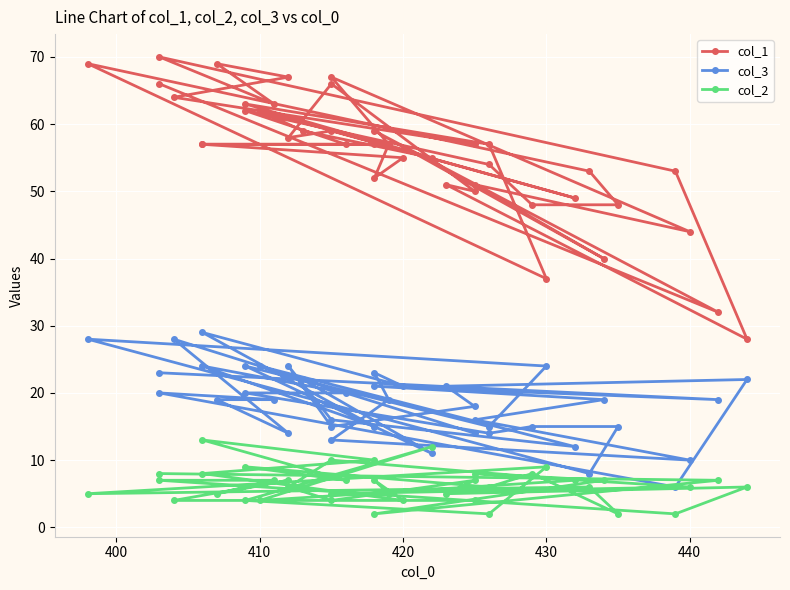

True or false: col_3 and col_2 cross at least once.

True